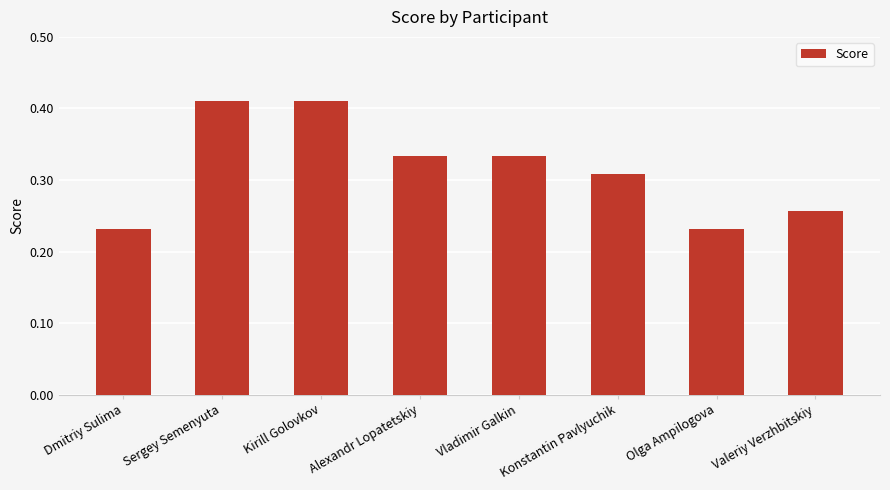

What position from the right is Kirill Golovkov?

6